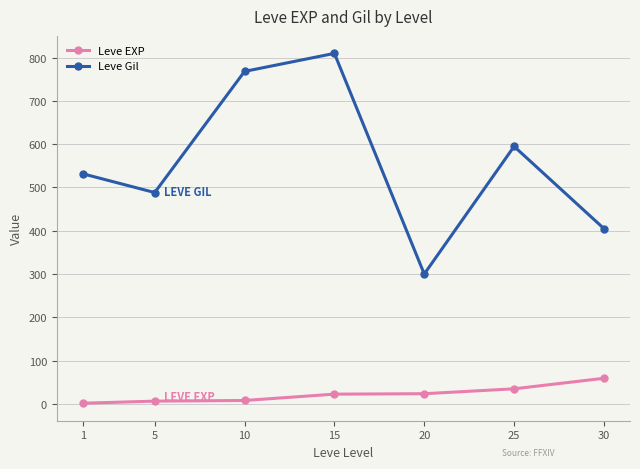

Where is Leve Gil nearest to the value 555?

1